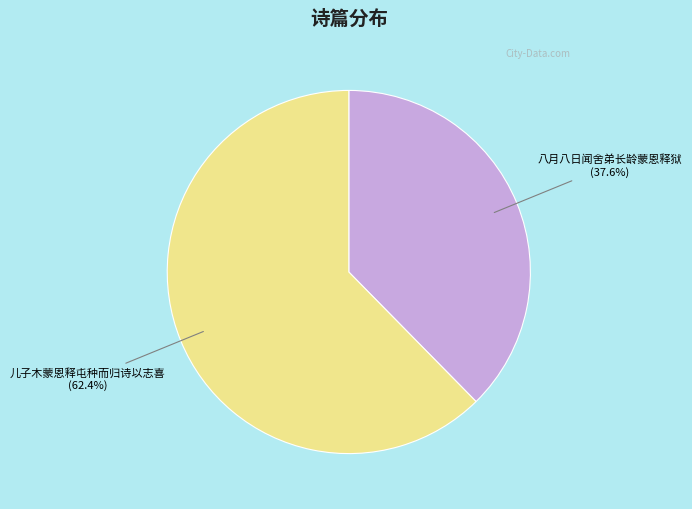

To the nearest percent, what is the average slice percentage?

50%